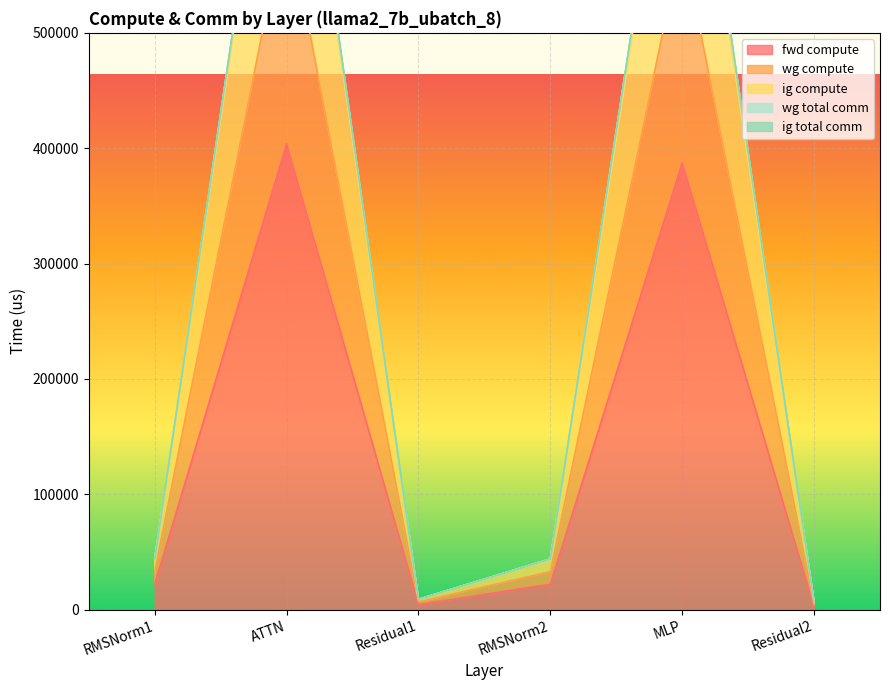

What is the highest value of the fwd compute series?

403791.9